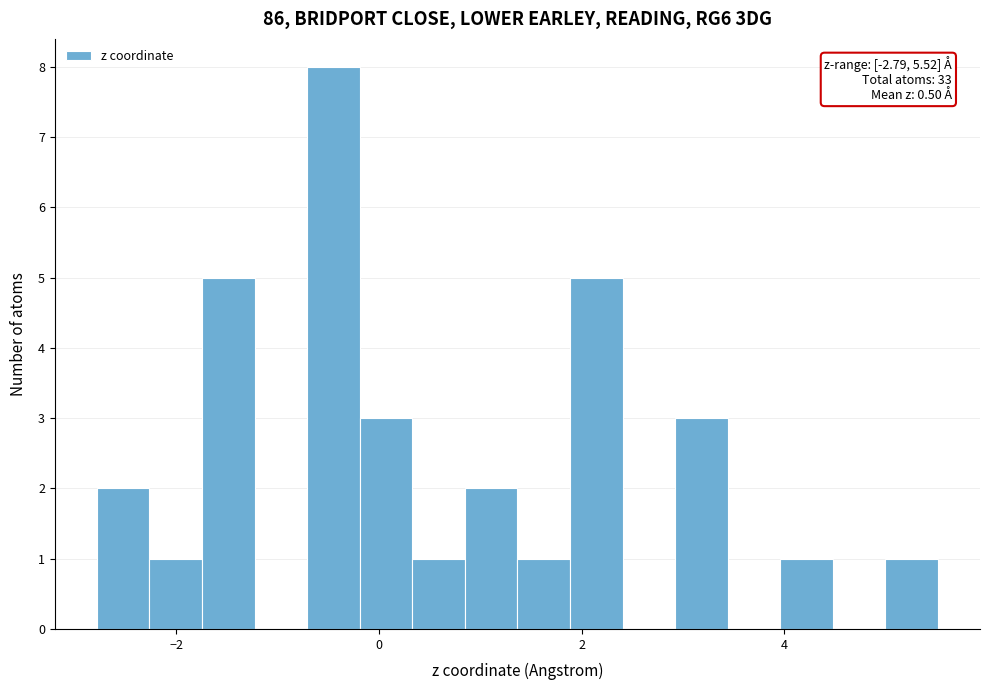

Around what value on the x-axis is the tallest bar? Give the approximate position of its centre, as read against the axis.

-0.4